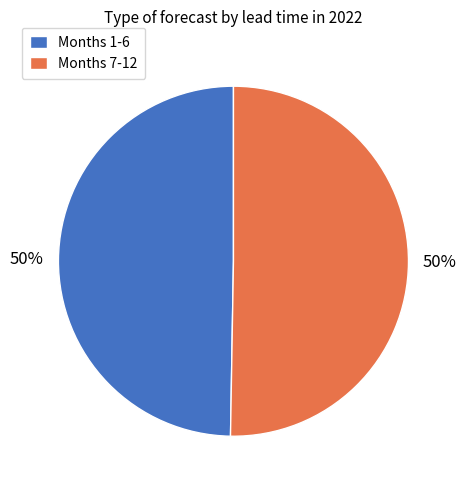

Approximately how many times larger is the value at Months 1-6 compared to Months 7-12?

1.0